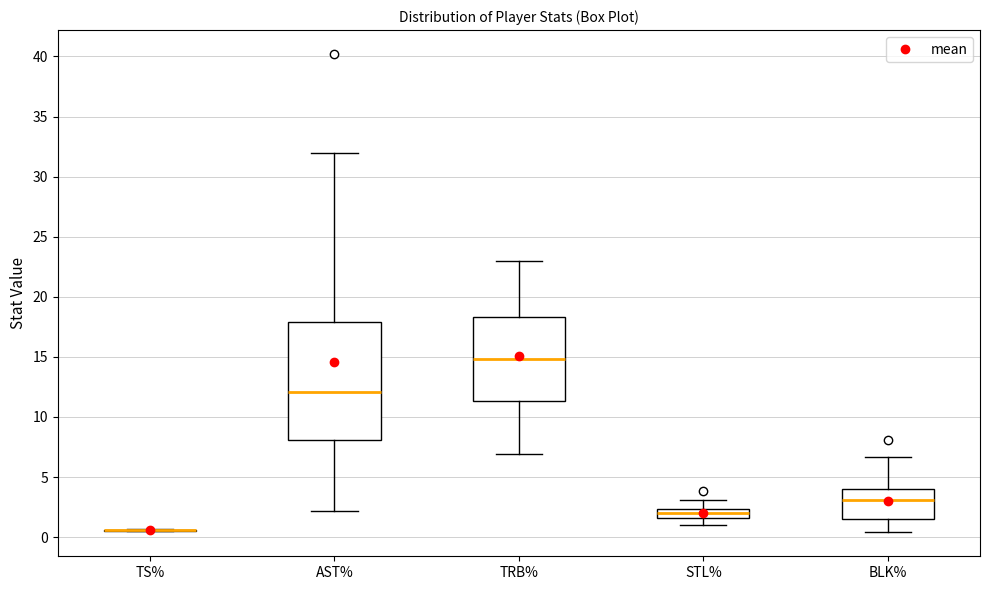

Comparing the boxes themselves (not the whiskers), which one is the tallest?

AST%